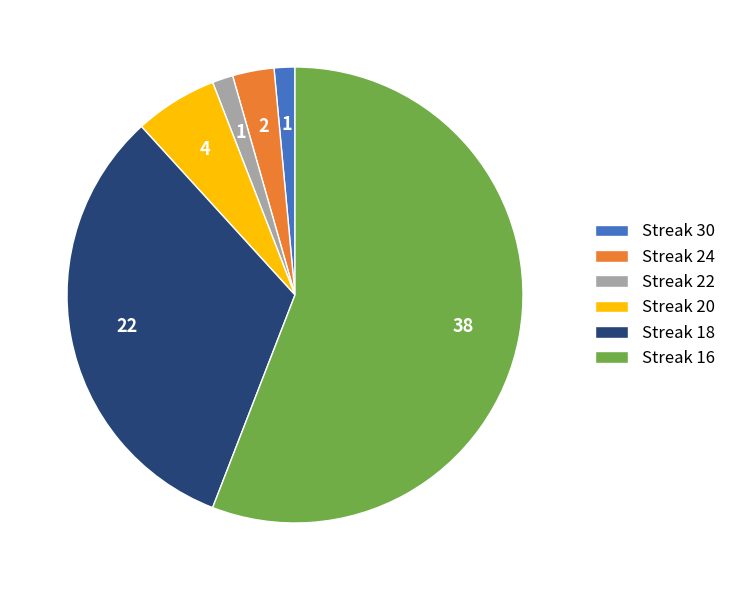

Between Streak 22 and Streak 16, which is larger?

Streak 16